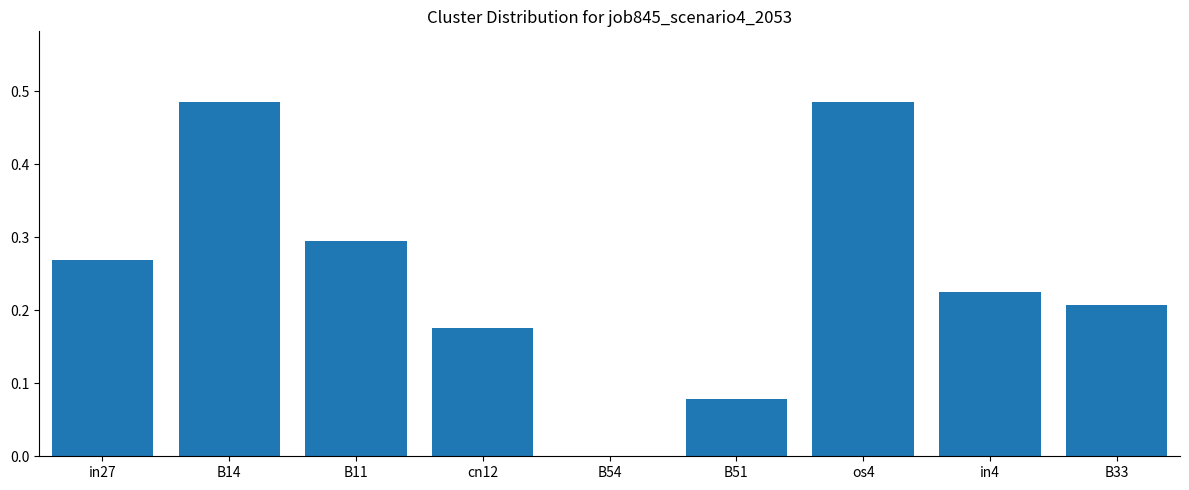

The value at in4 is 0.1. True or false?

False